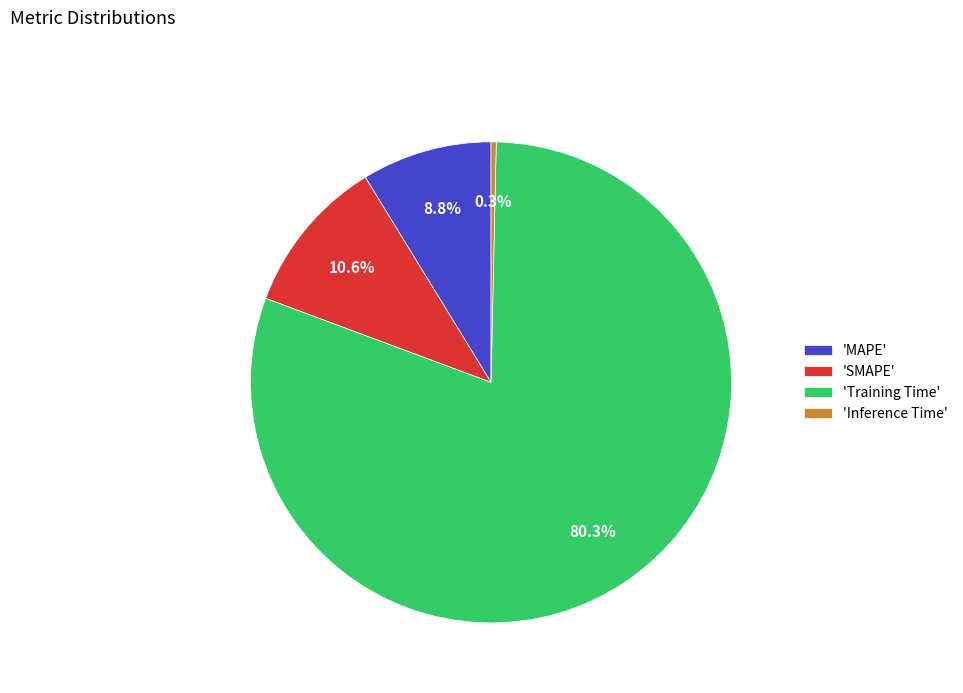

Which has a higher value, 'Training Time' or 'SMAPE'?

'Training Time'